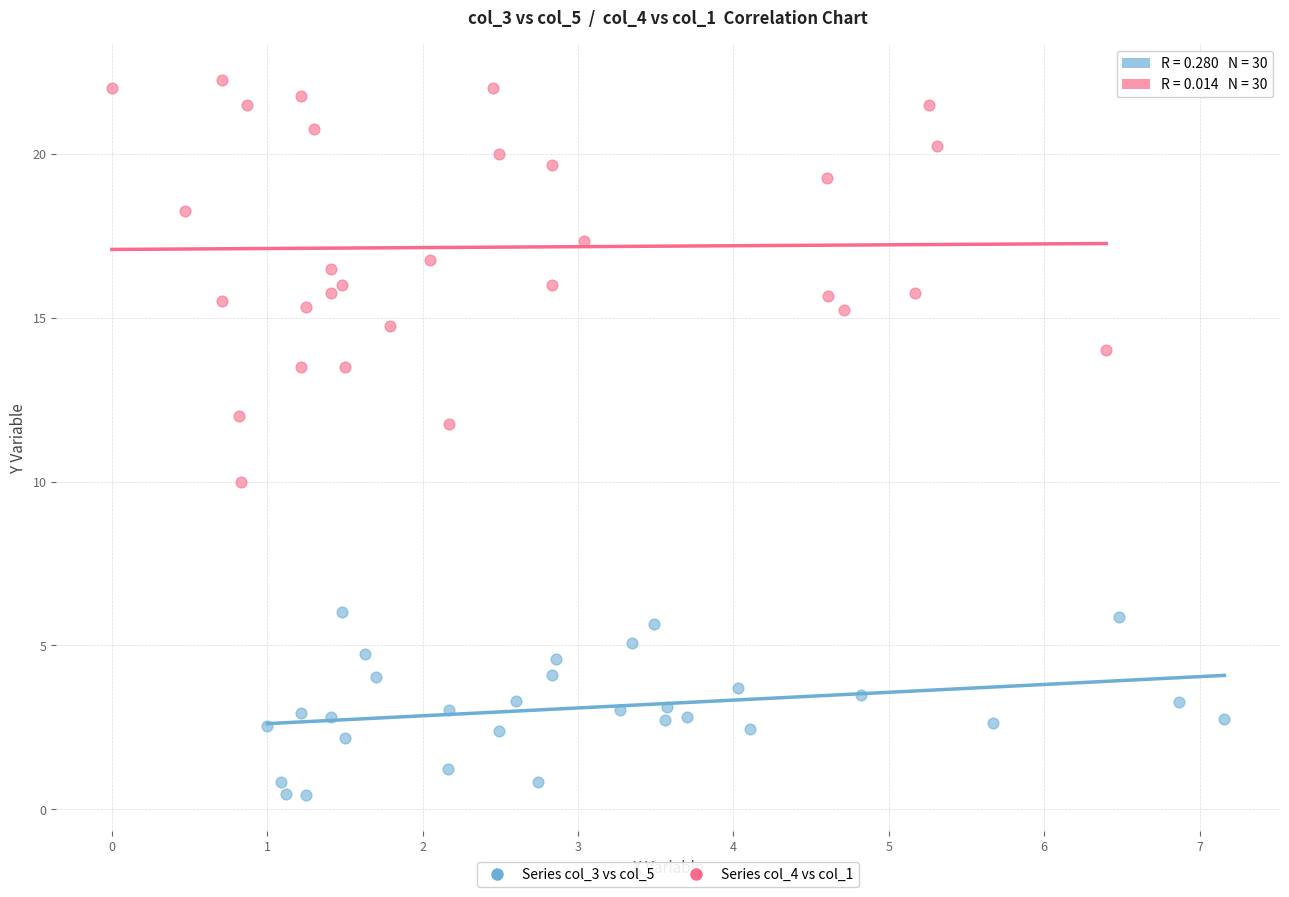

Which series contains the lowest Y value?

Series col_3 vs col_5